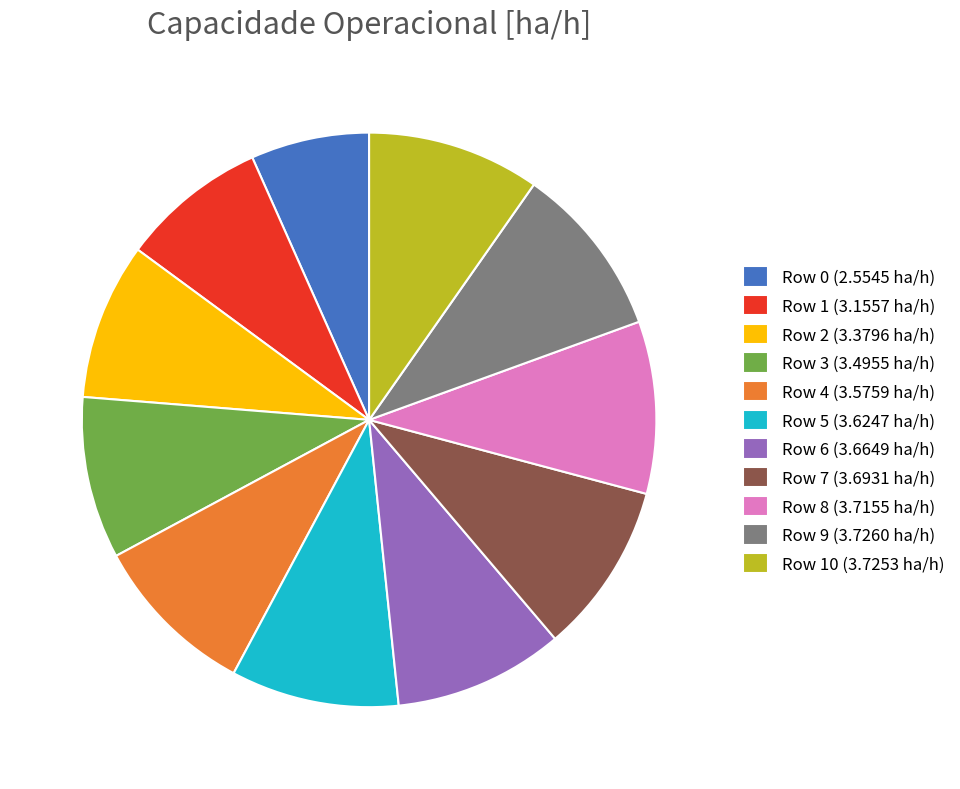

The Row 4 (3.5759 ha/h) slice represents 3% of the pie. True or false?

False